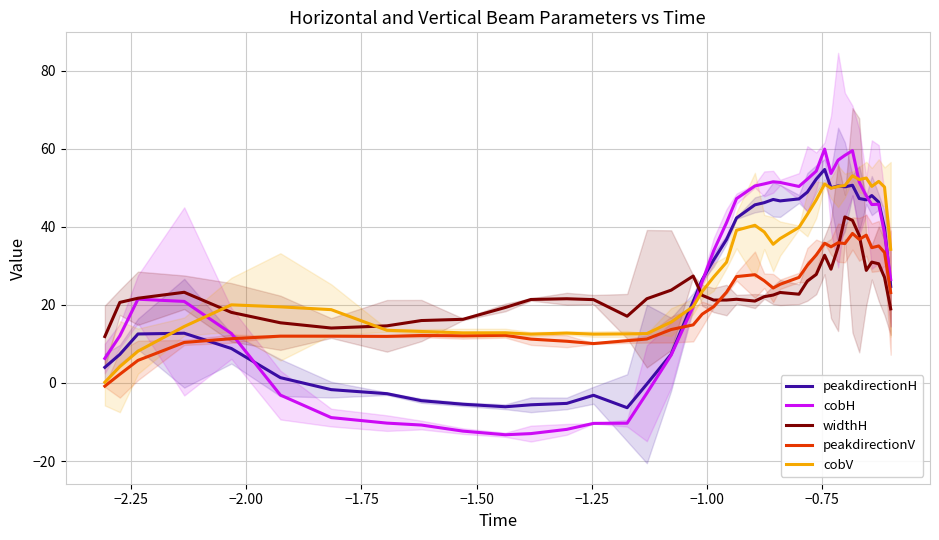

In cobH, how many points are lower than both neighbors (excluding endpoints)?

4